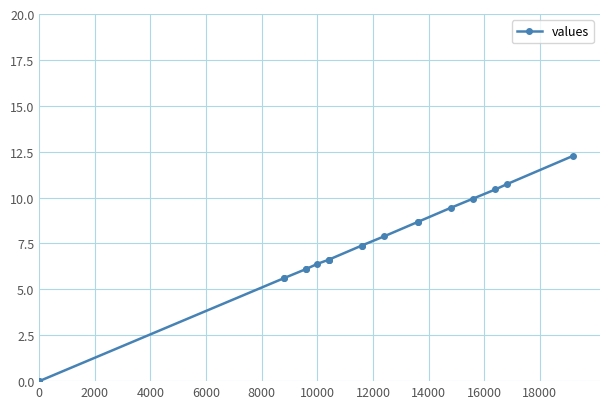

How many values exceed 7?

10